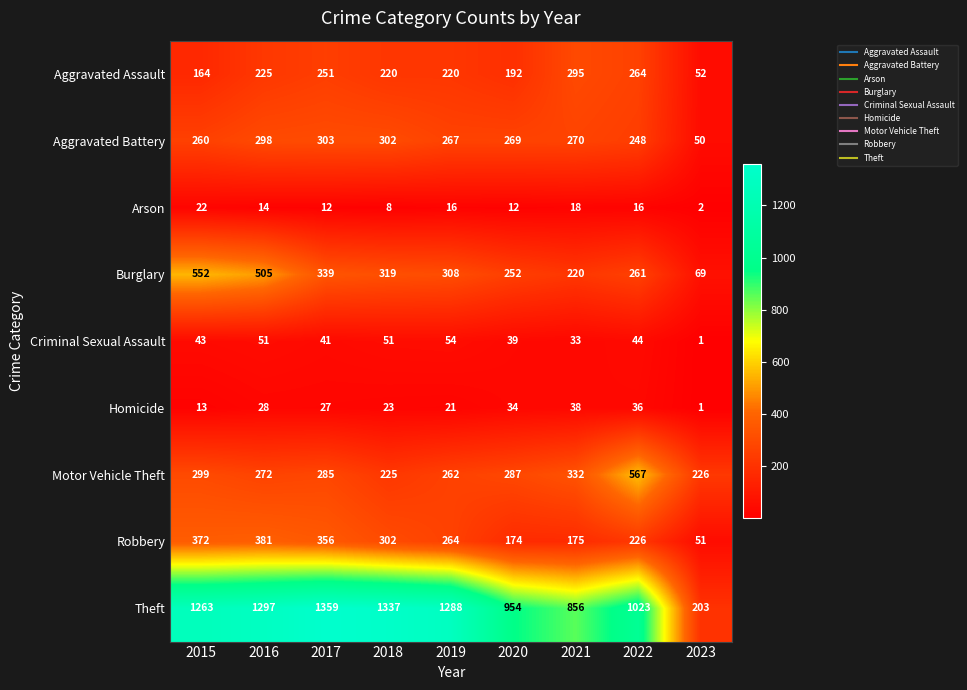

Which series has the largest range (max minus min)?

Theft